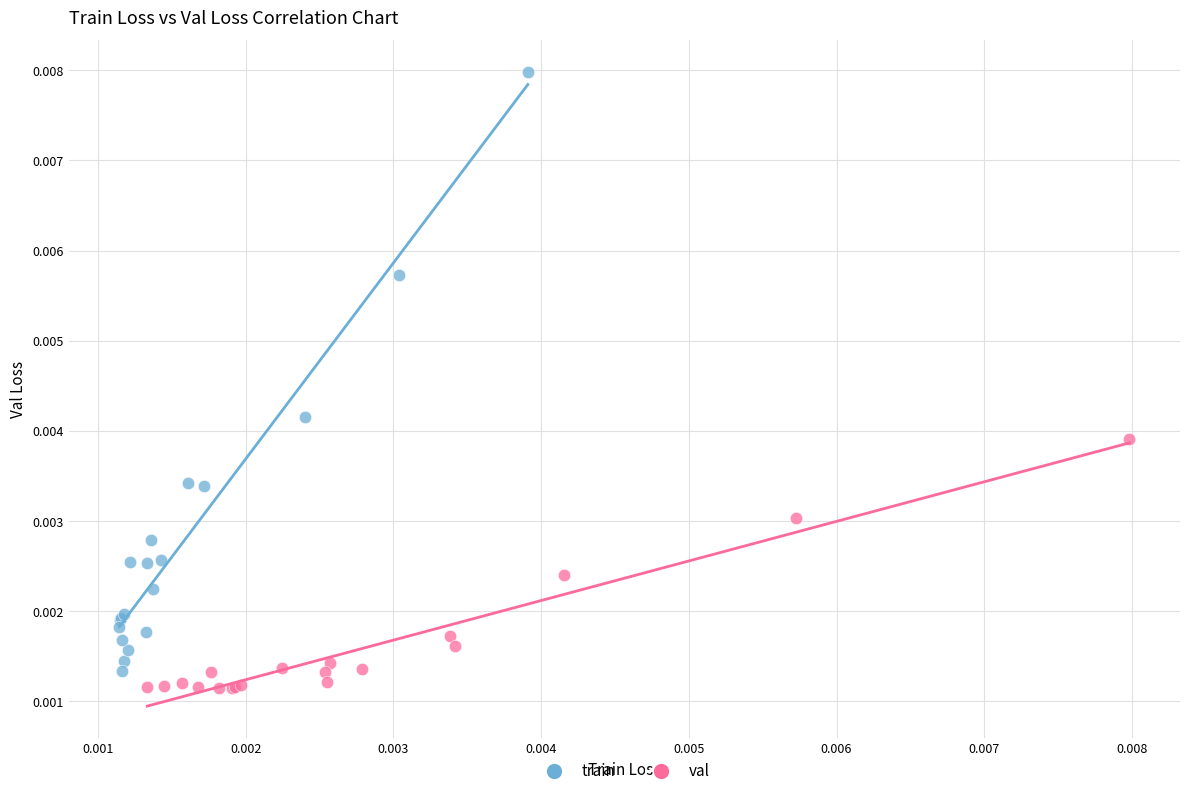

Which series has the widest spread of Y values?

train